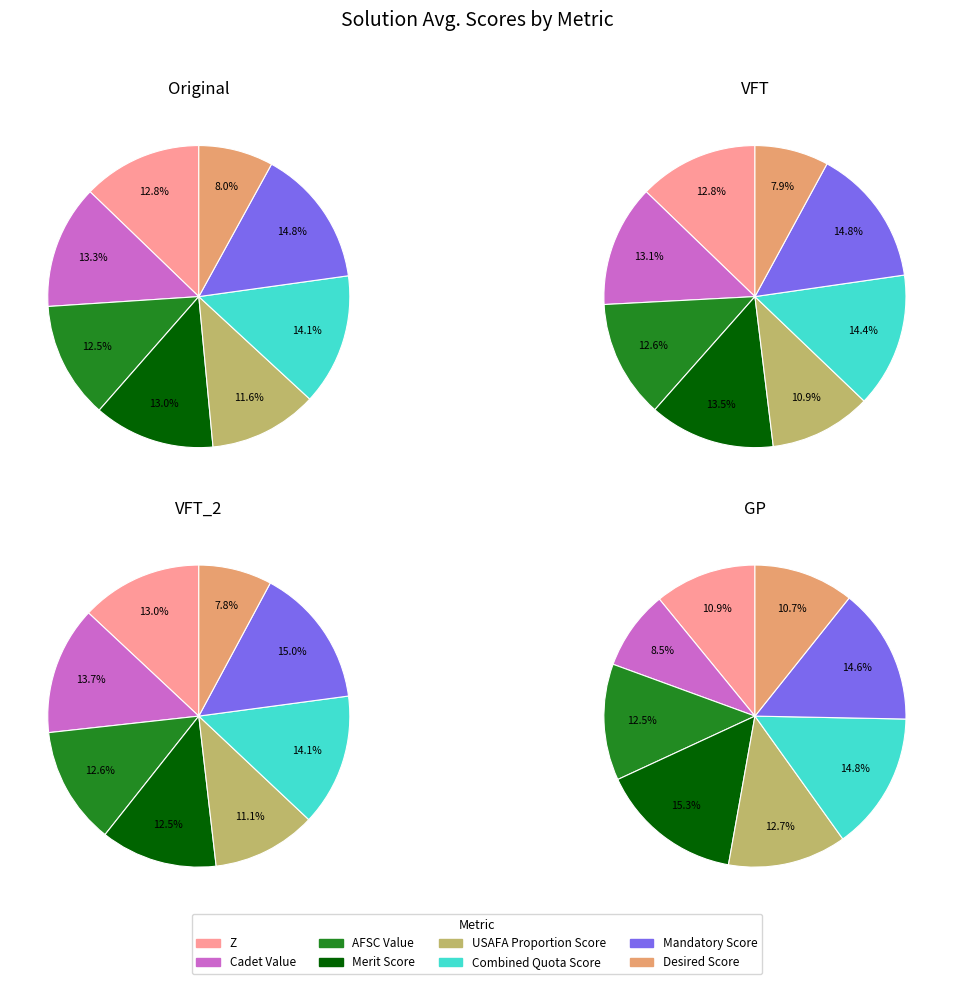

How many segments does this pie chart have?

8